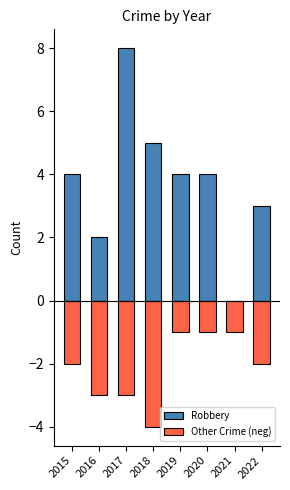

How many data points in Other Crime (neg) are less than -2?

3